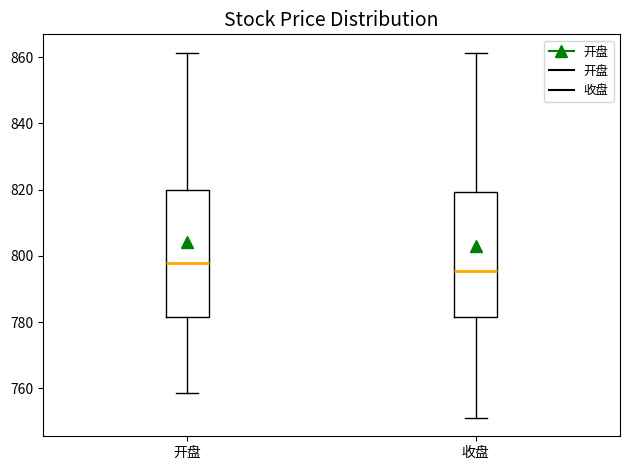

Where is the upper edge of the box for 开盘 on the y-axis? The values are not printed on the chart, so give them approximately, as read against the axis.

820